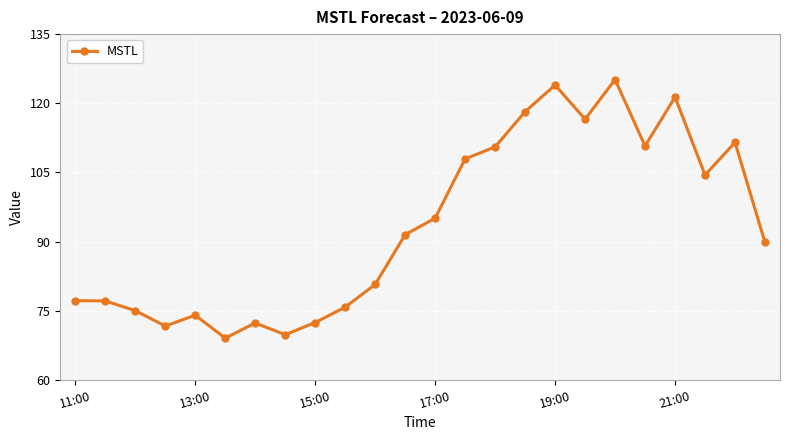

What is the minimum value shown in the chart?

69.1